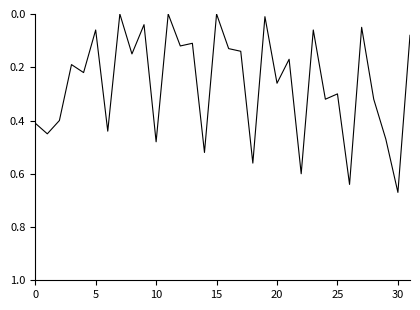

What is the sum of all values?

8.4